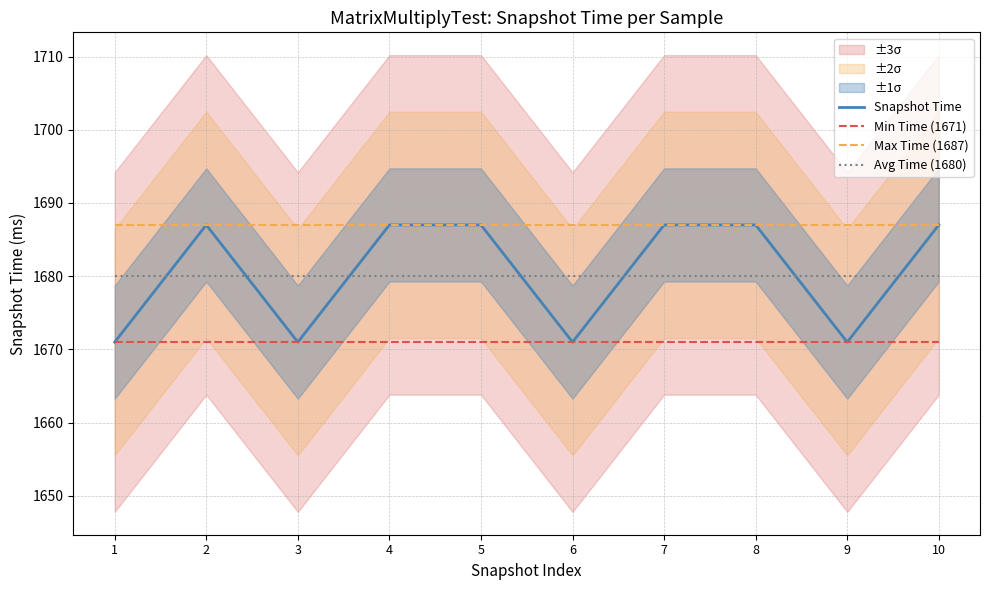

Is it true that Snapshot Time equals 2559 at 3?

False